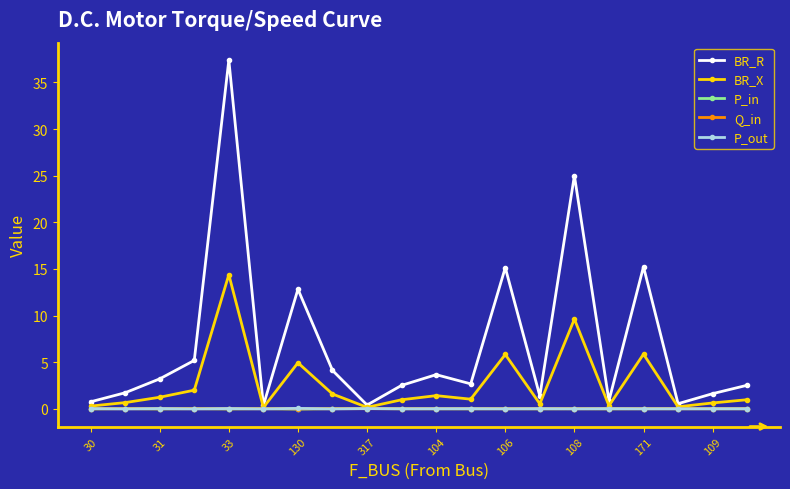

Which series has the largest range (max minus min)?

BR_R